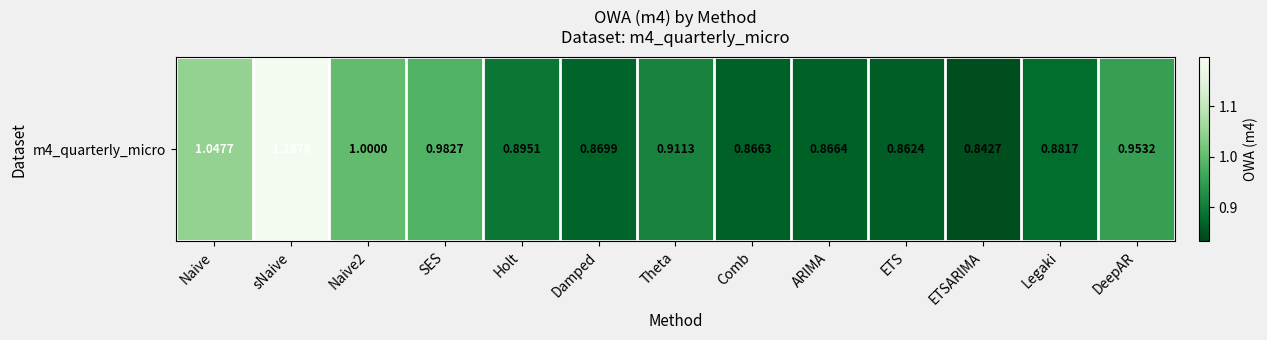

What is the sum of the values at Legaki and ARIMA?

1.7